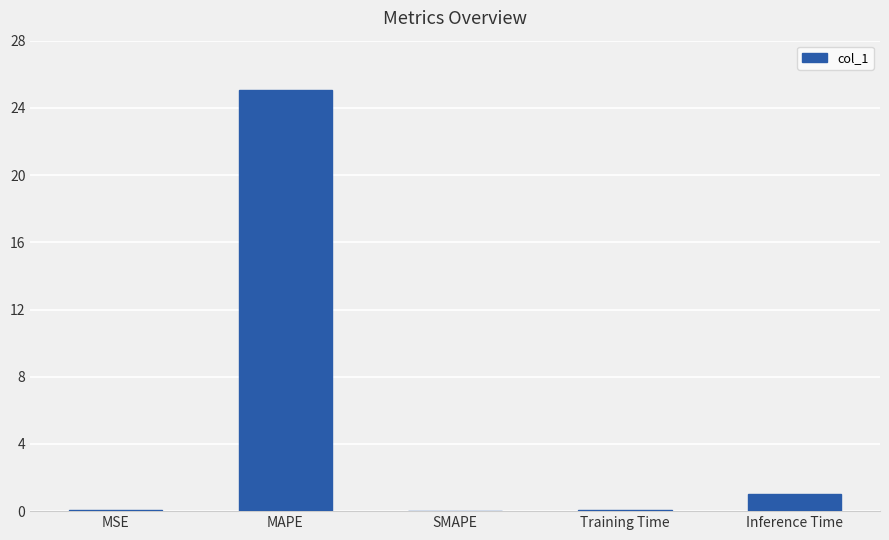

How many data points does each series have?

5